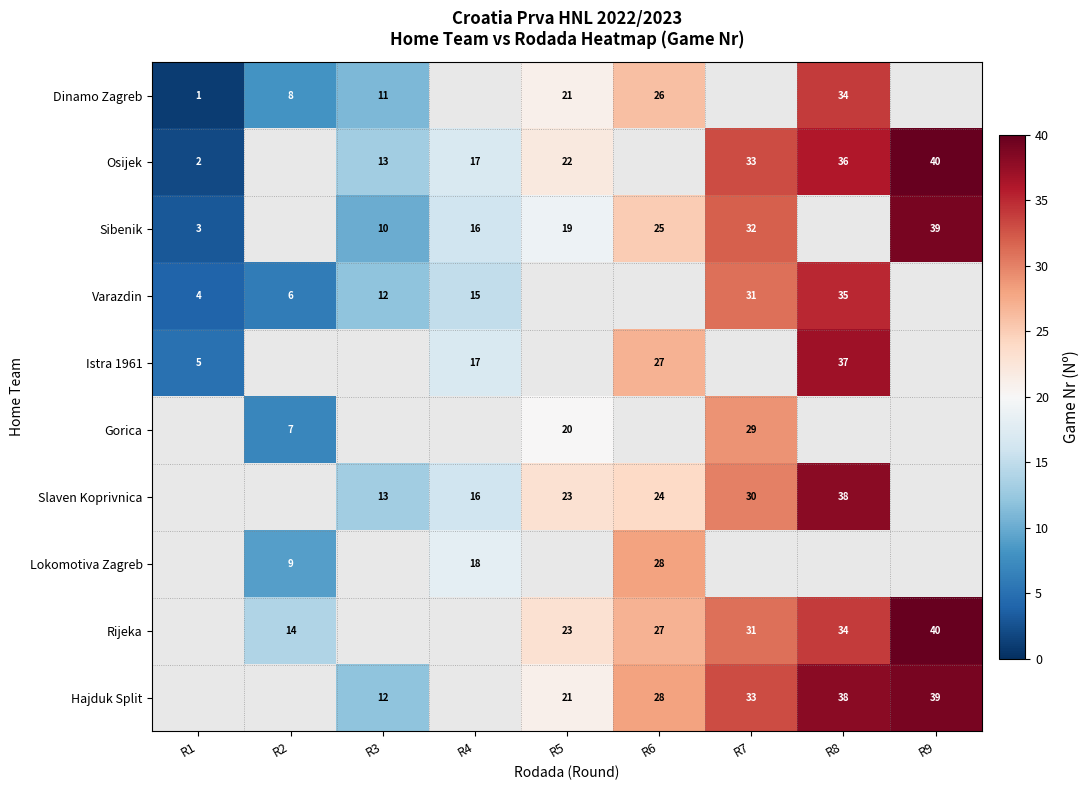

The value of Lokomotiva Zagreb at R6 is 28. True or false?

True